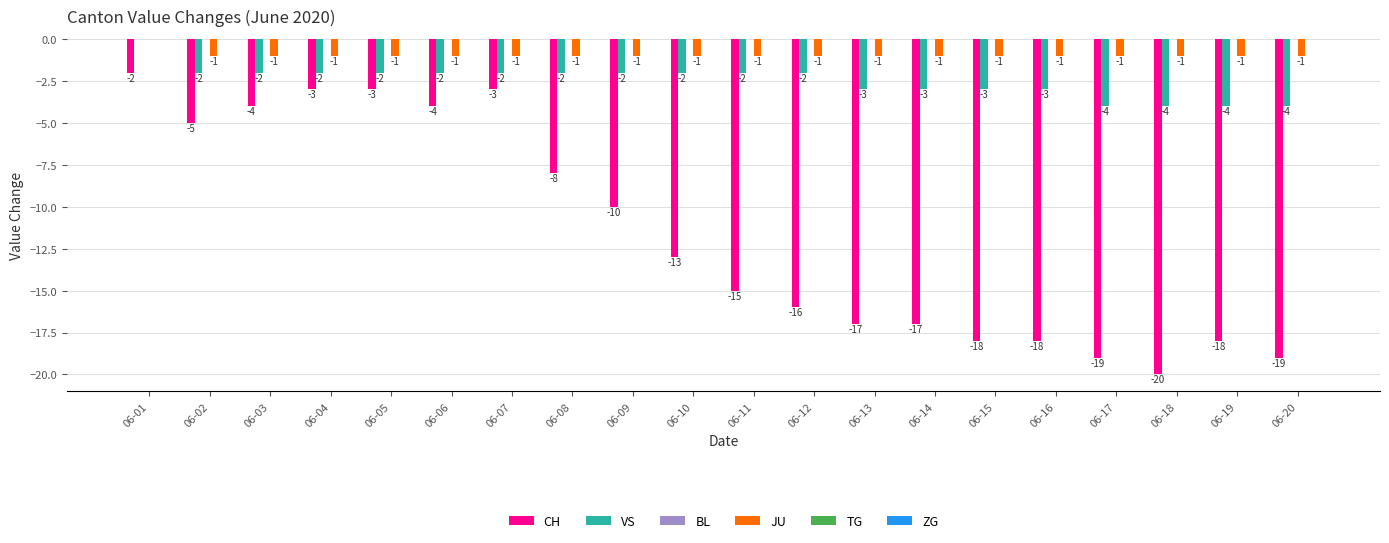

Reading left to right, what are all the values shown in this chart?

CH: 06-01=-2	06-02=-5	06-03=-4	06-04=-3	06-05=-3	06-06=-4	06-07=-3	06-08=-8	06-09=-10	06-10=-13	06-11=-15	06-12=-16	06-13=-17	06-14=-17	06-15=-18	06-16=-18	06-17=-19	06-18=-20	06-19=-18	06-20=-19
VS: 06-01=0	06-02=-2	06-03=-2	06-04=-2	06-05=-2	06-06=-2	06-07=-2	06-08=-2	06-09=-2	06-10=-2	06-11=-2	06-12=-2	06-13=-3	06-14=-3	06-15=-3	06-16=-3	06-17=-4	06-18=-4	06-19=-4	06-20=-4
JU: 06-01=0	06-02=-1	06-03=-1	06-04=-1	06-05=-1	06-06=-1	06-07=-1	06-08=-1	06-09=-1	06-10=-1	06-11=-1	06-12=-1	06-13=-1	06-14=-1	06-15=-1	06-16=-1	06-17=-1	06-18=-1	06-19=-1	06-20=-1